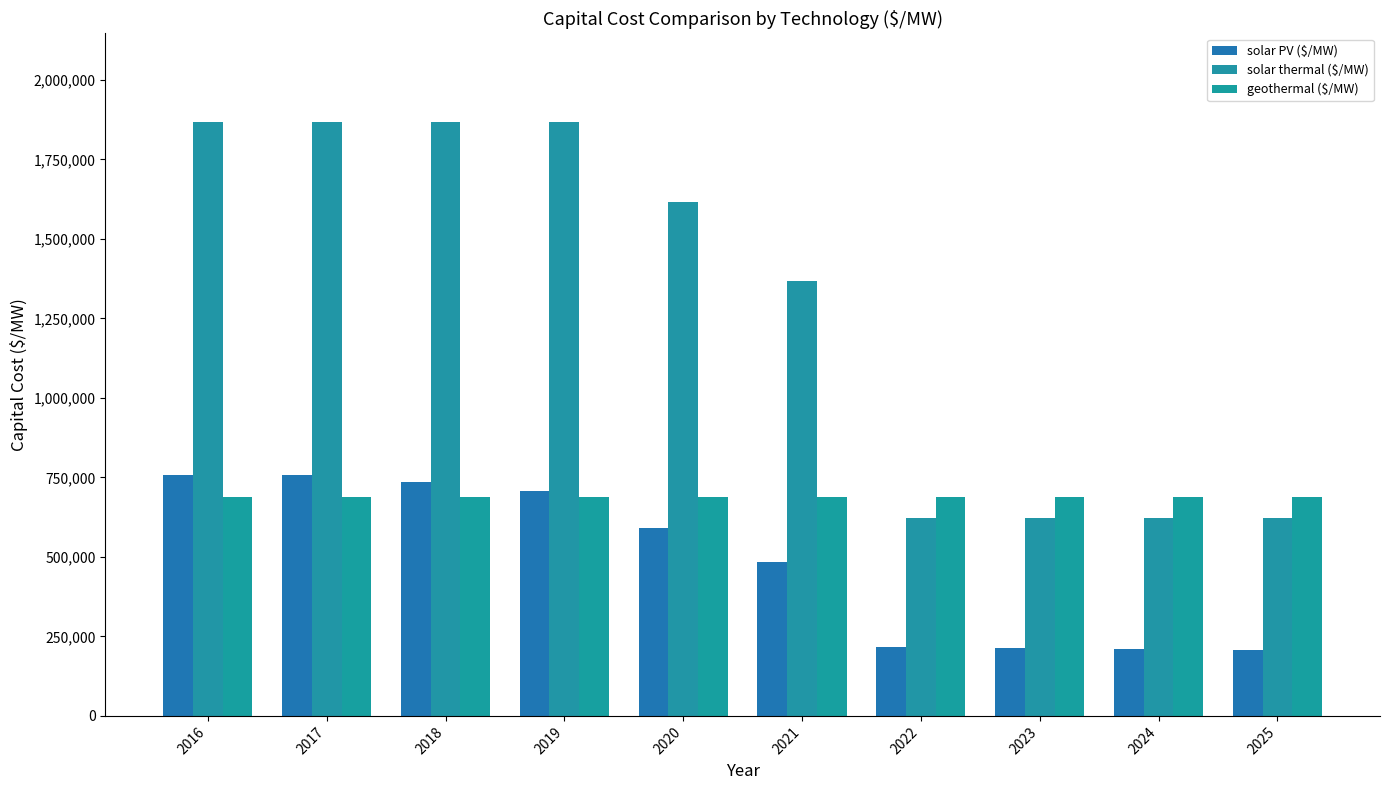

Where is solar thermal ($/MW) nearest to the value 1244433?

2021